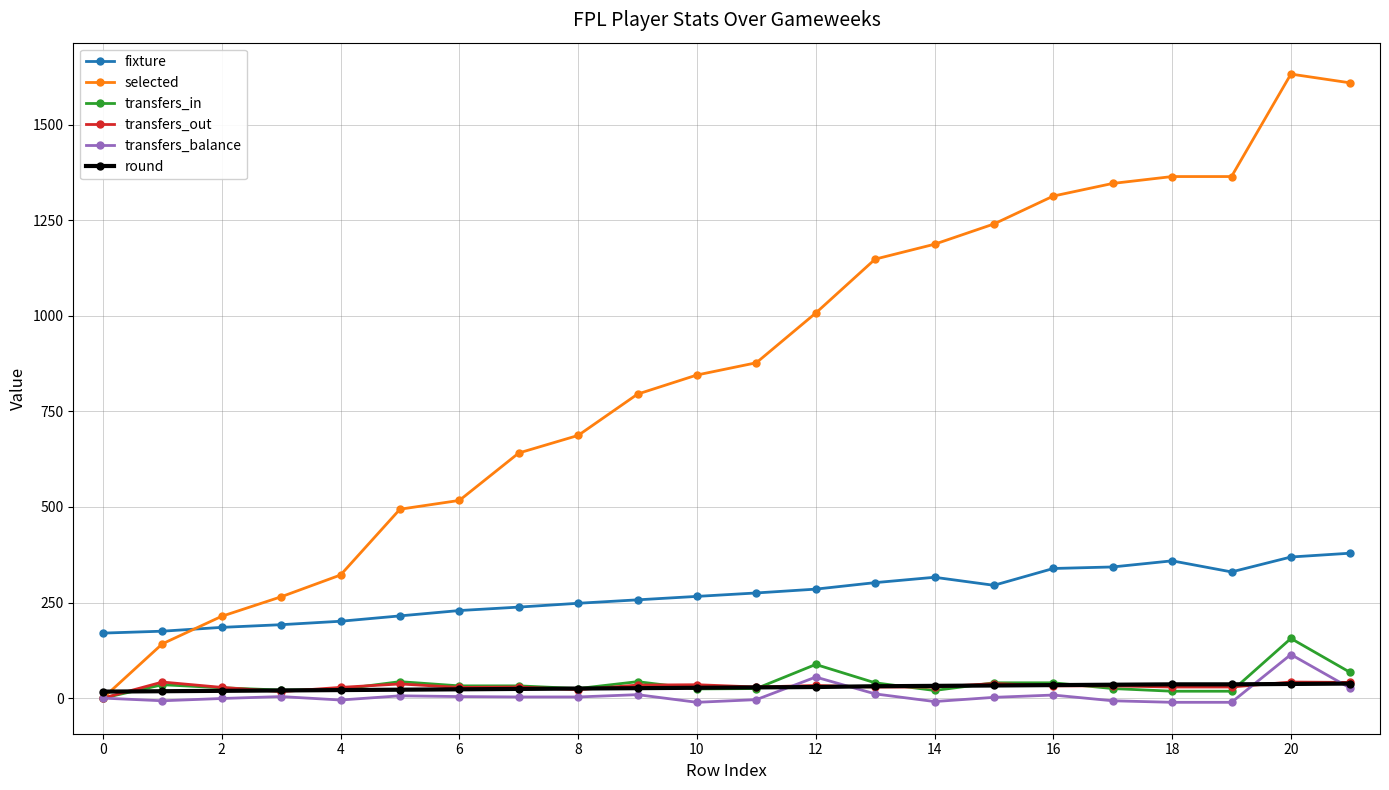

Which series has the largest total across all categories?

selected